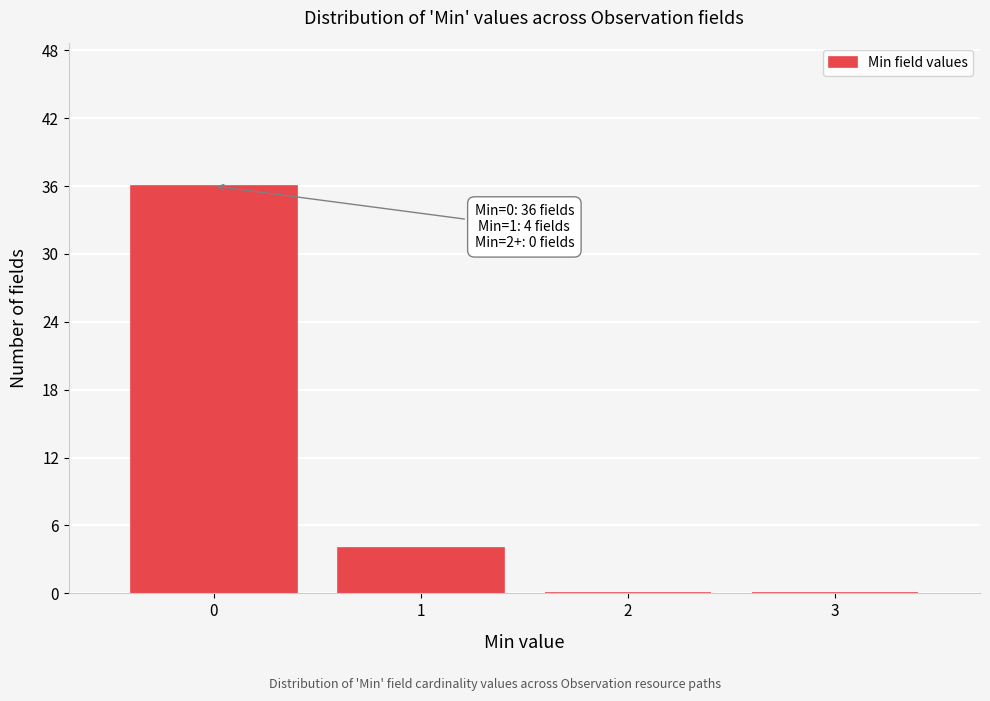

Reading right to left, extract all data points from this chart.

3=0	2=0	1=4	0=36